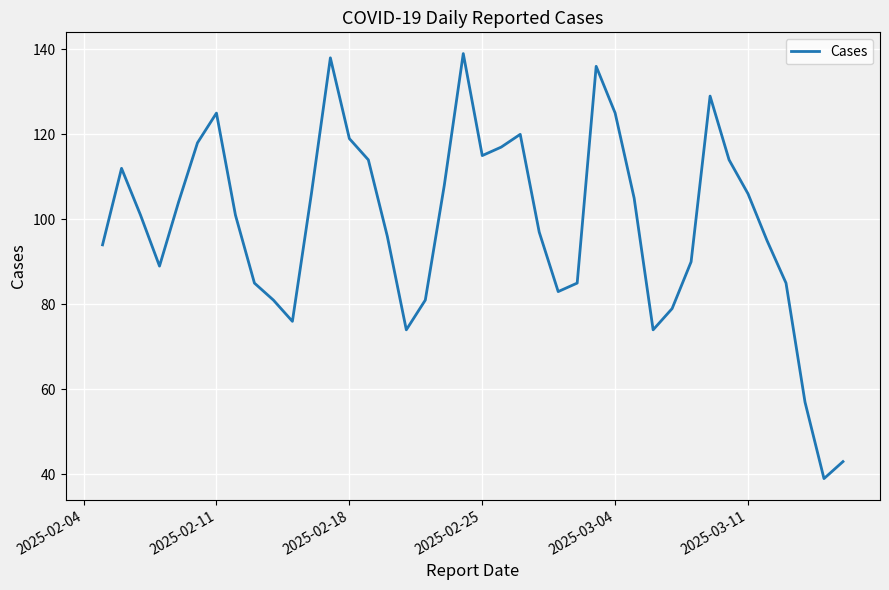

How many series are shown in this chart?

1